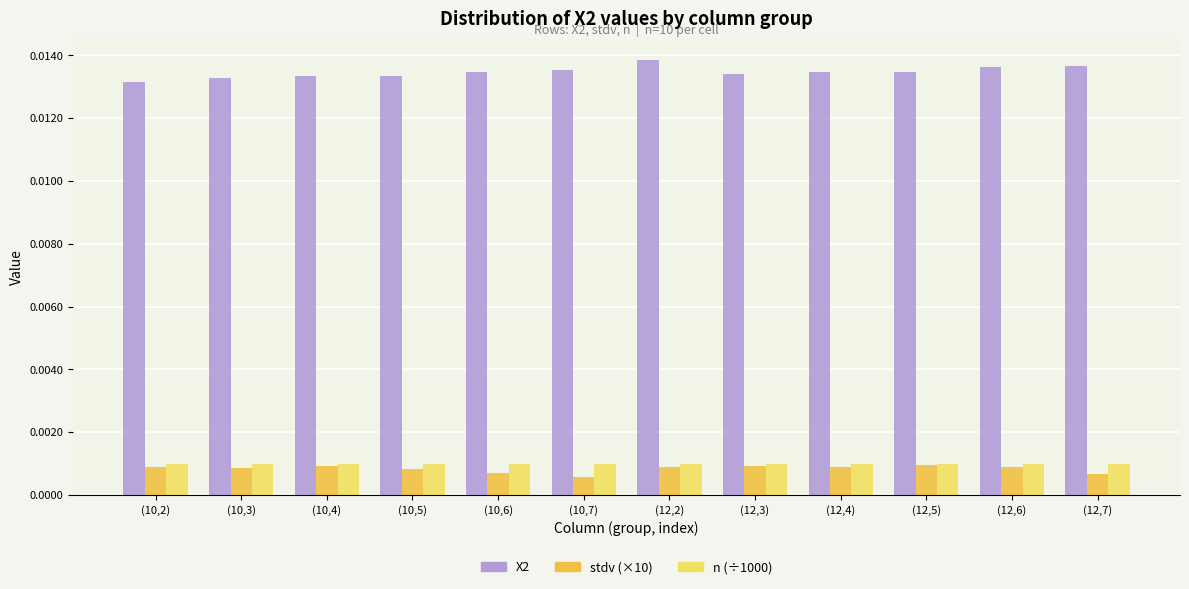

At how many categories does at least one series exceed 0?

12